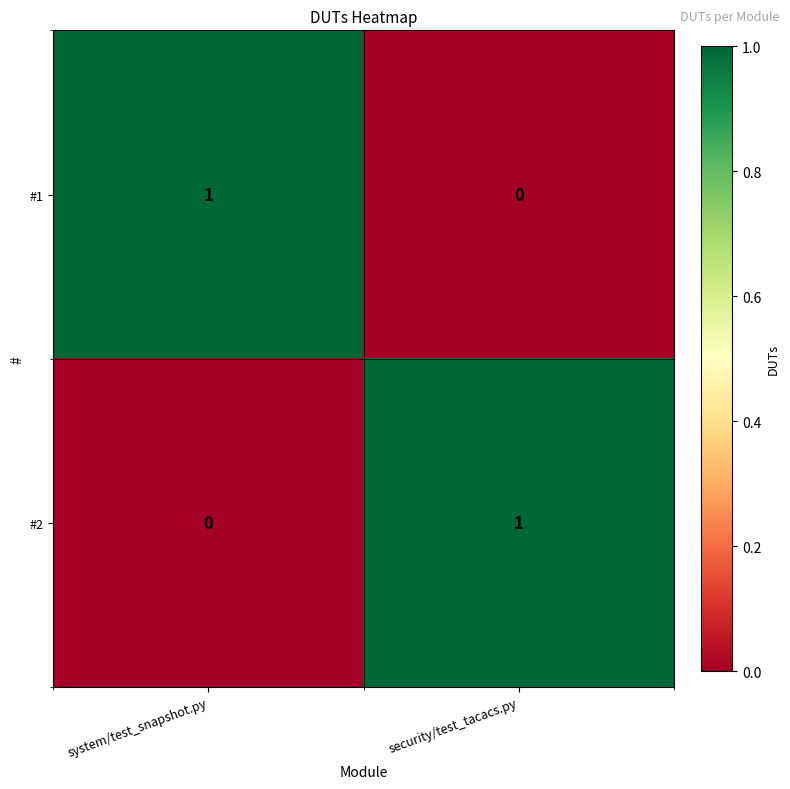

At which label does #1 reach its peak?

system/test_snapshot.py